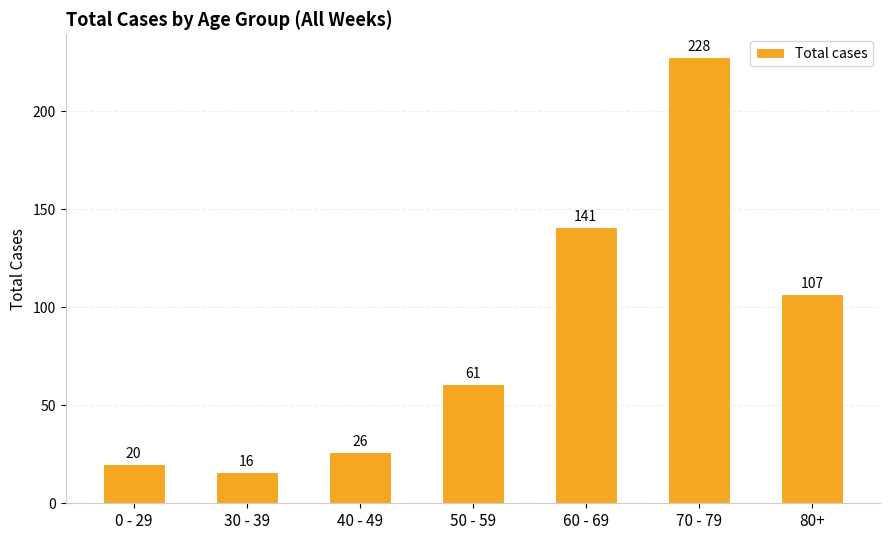

The chart shows a value of 93 at 50 - 59. True or false?

False